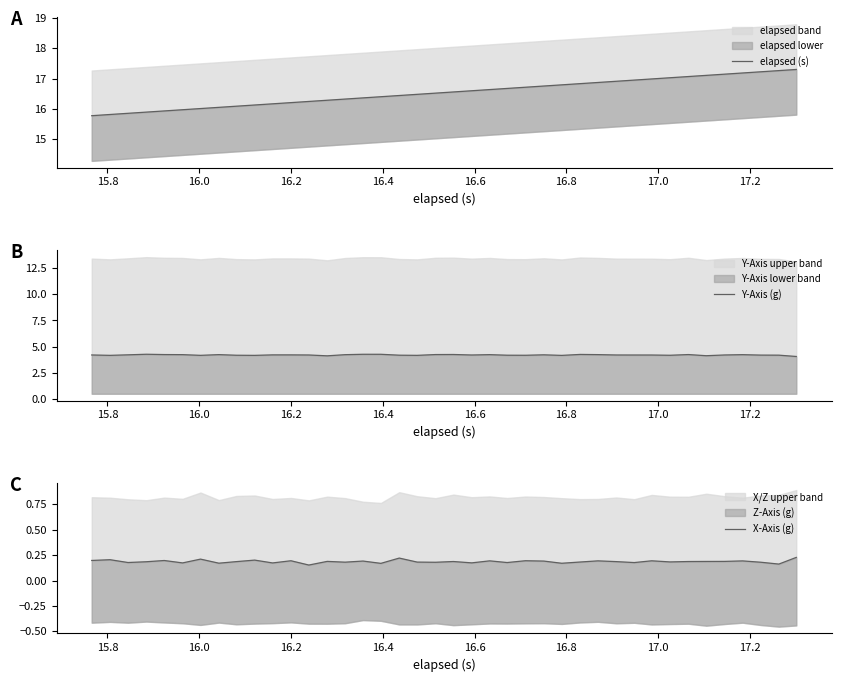

True or false: elapsed (s) and Y-Axis (g) intersect in this chart.

False